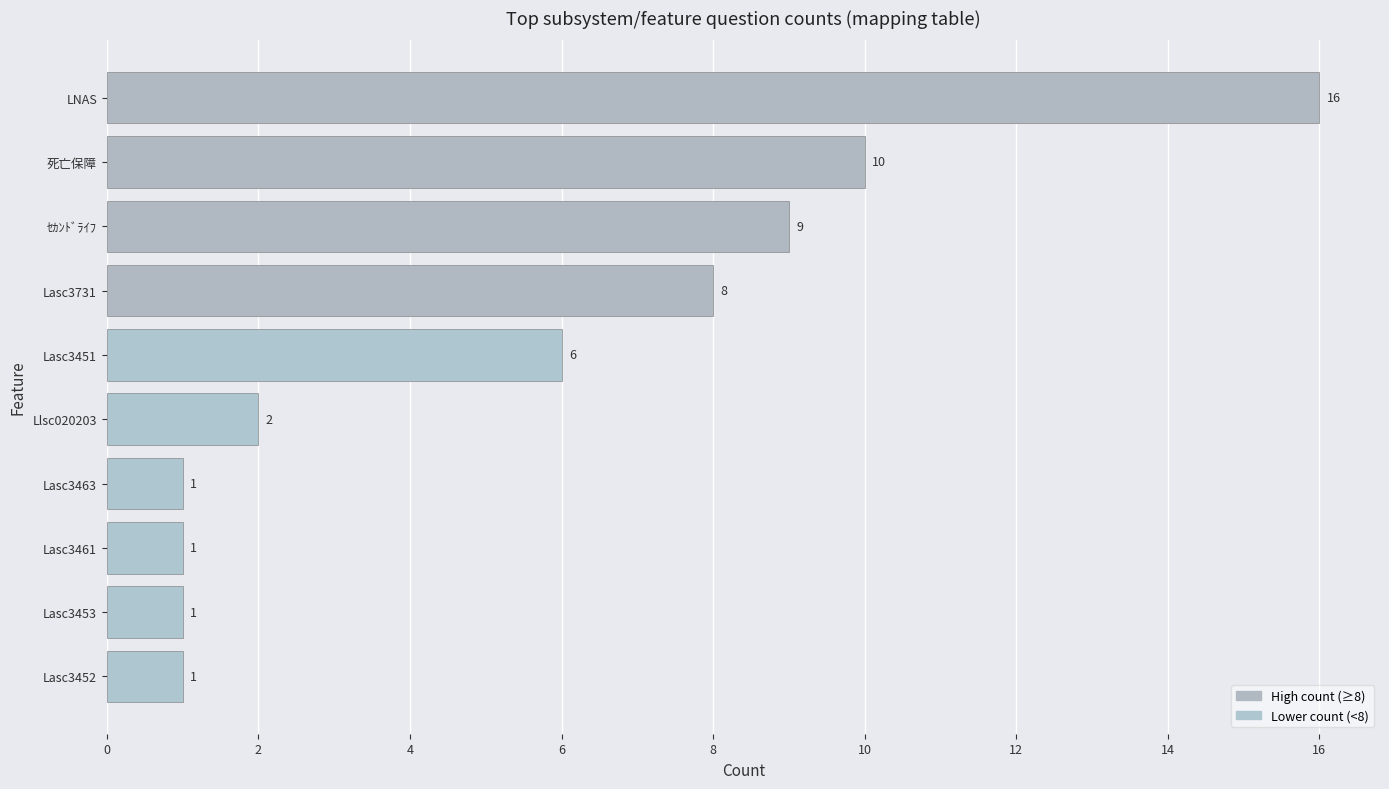

What is the minimum value shown in the chart?

1